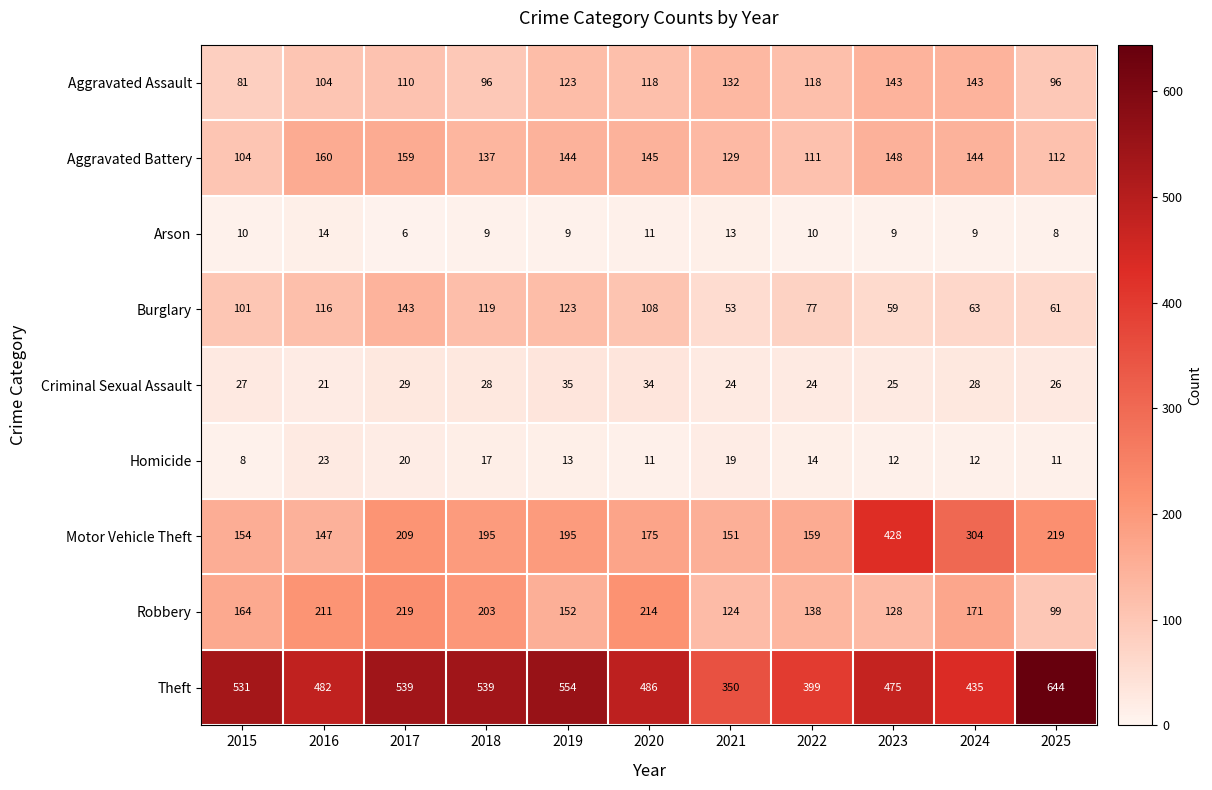

At which category does the chart reach its minimum across all series?

2017